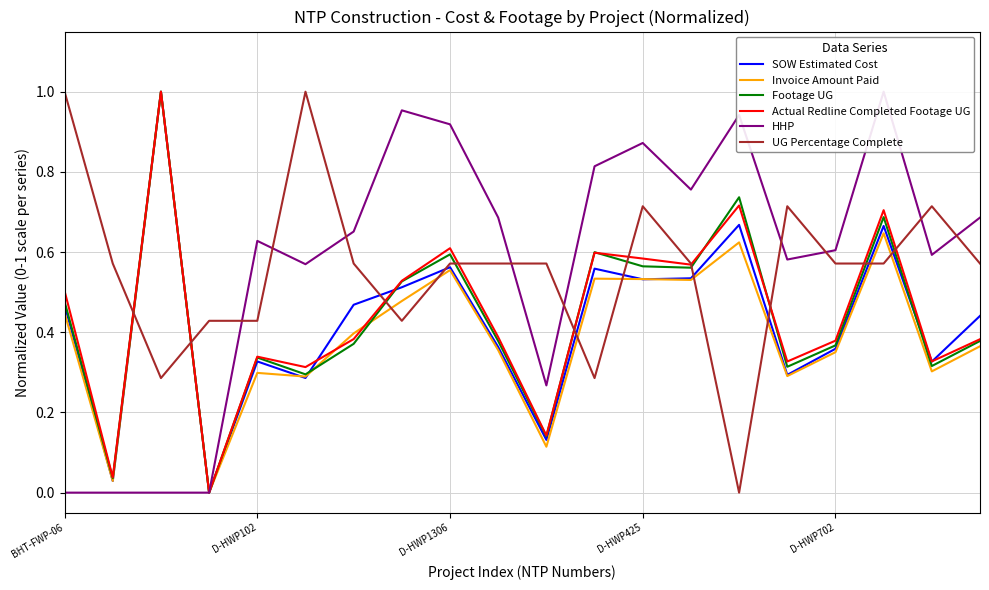

What is the sum of all Footage UG values?

8.7